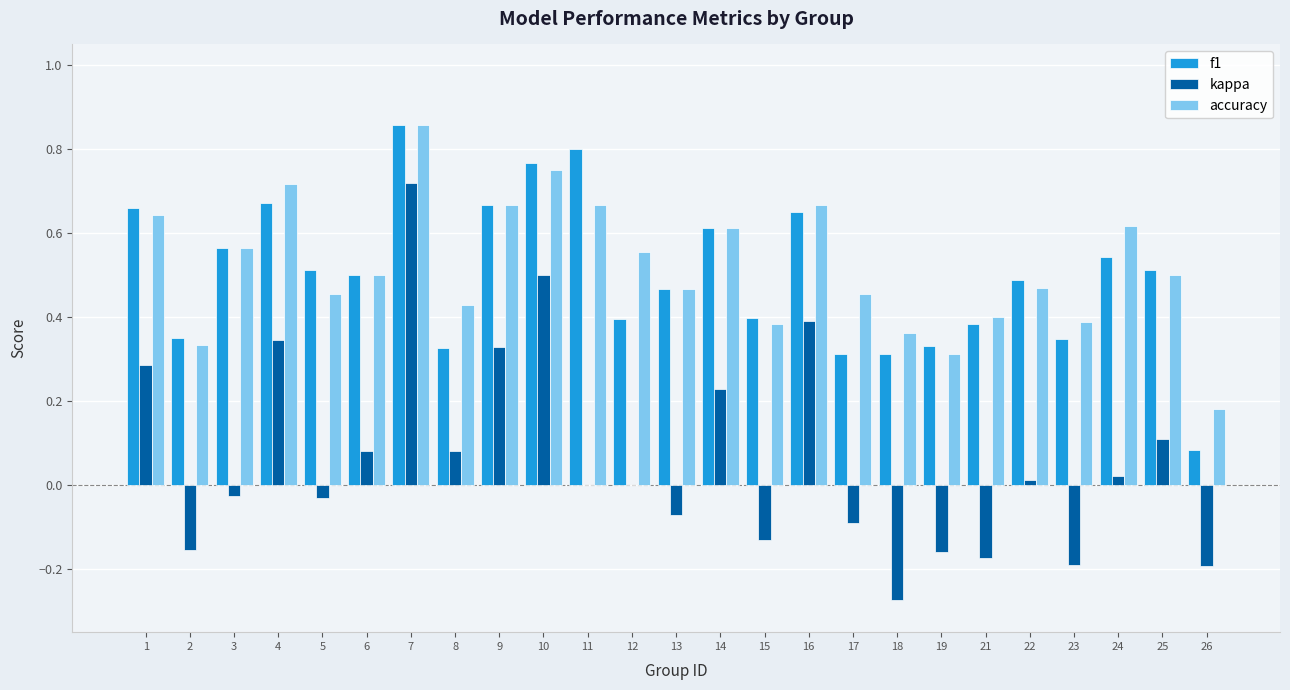

Which category has the highest value in the f1 series?

7